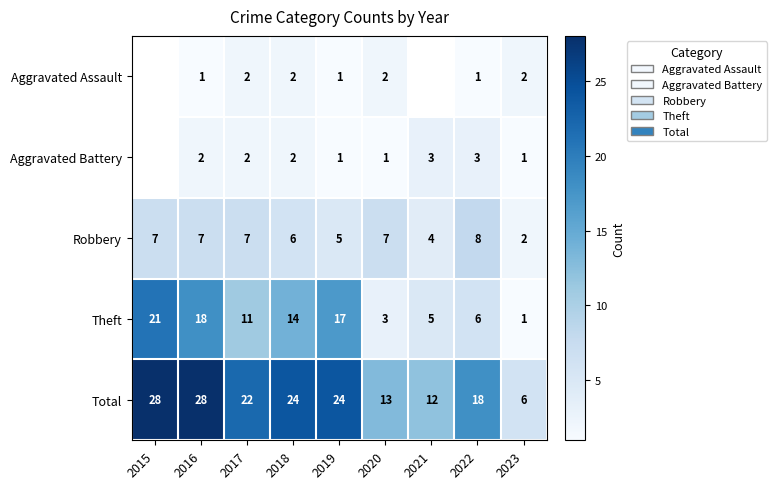

Between 2018 and 2022, which series saw the biggest shift?

Theft